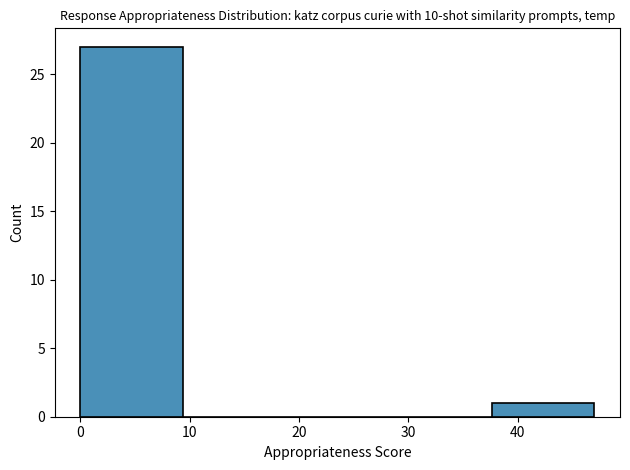

What is the height of the bar covering 0.0 to 9.4 on the x-axis? Neither the bar edges nor the heights are printed on the chart, so give them approximately, as read against the axes.

27